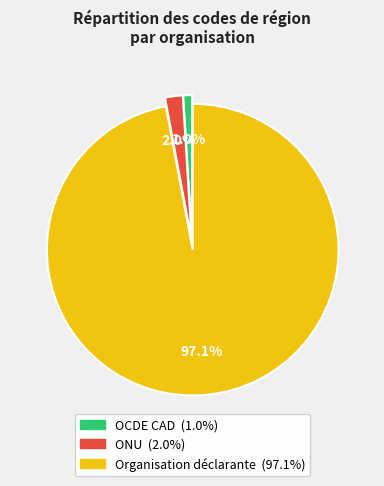

To the nearest percent, what is the difference between the ONU and OCDE CAD slice percentages?

1%